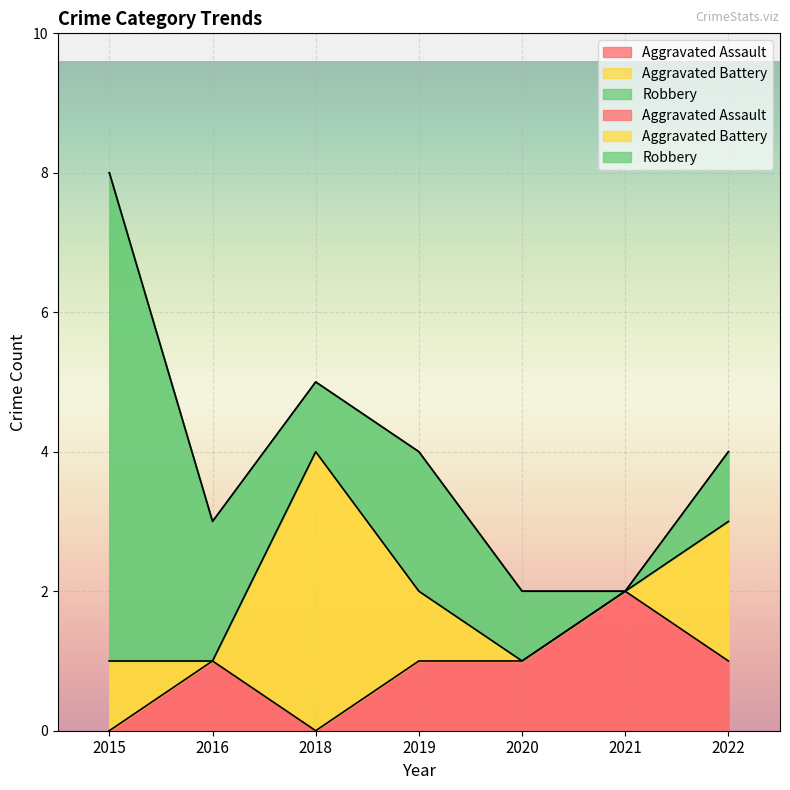

Where does the Aggravated Battery series first go above 1?

2018